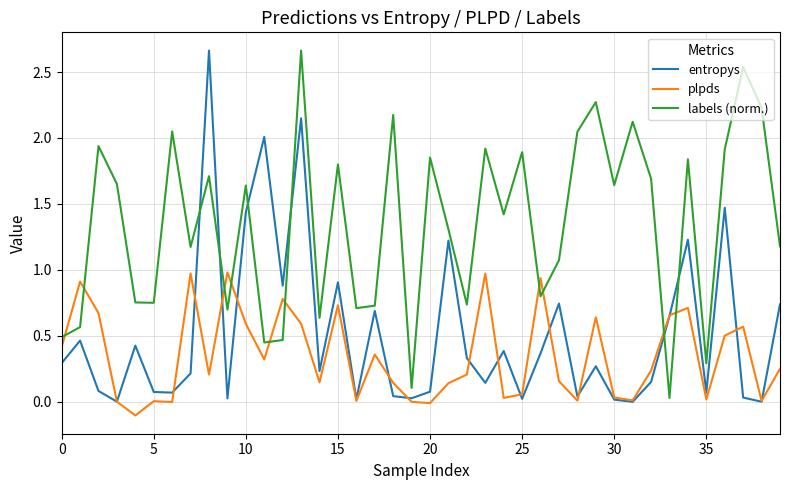

What is the highest value of the plpds series?

1.0